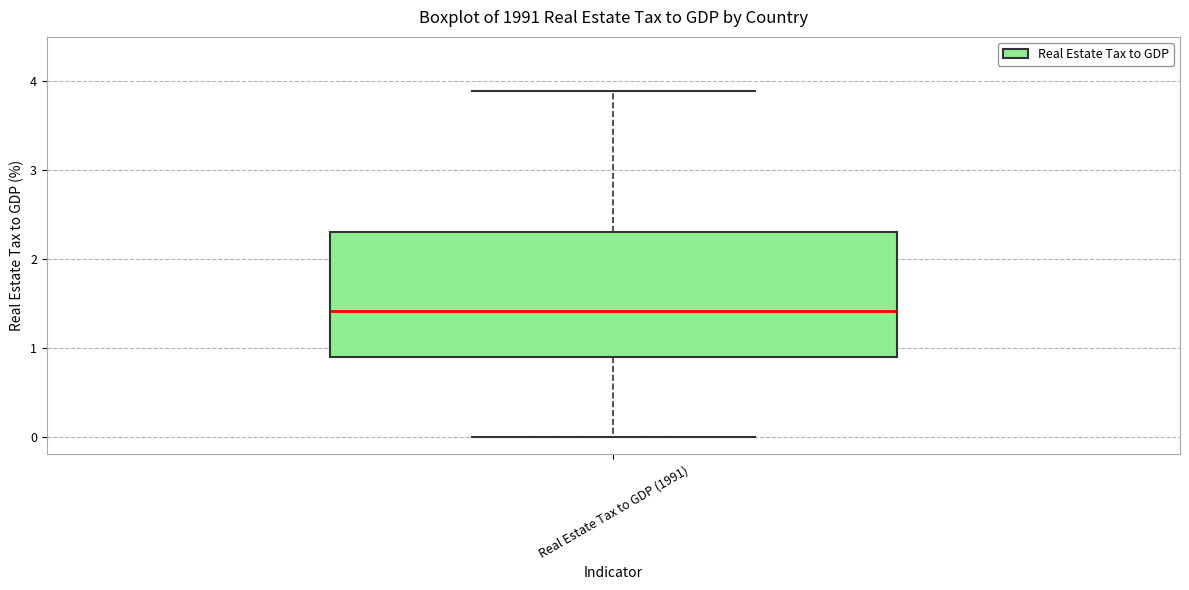

Transcribe this box plot: give where the median line is, the range the box spans, and where the two whiskers end, as read against the y-axis. The values are not printed on the chart, so give them approximately, as read against the axis.

median 1.4, box 0.9 to 2.3, whiskers 0.0 to 3.9